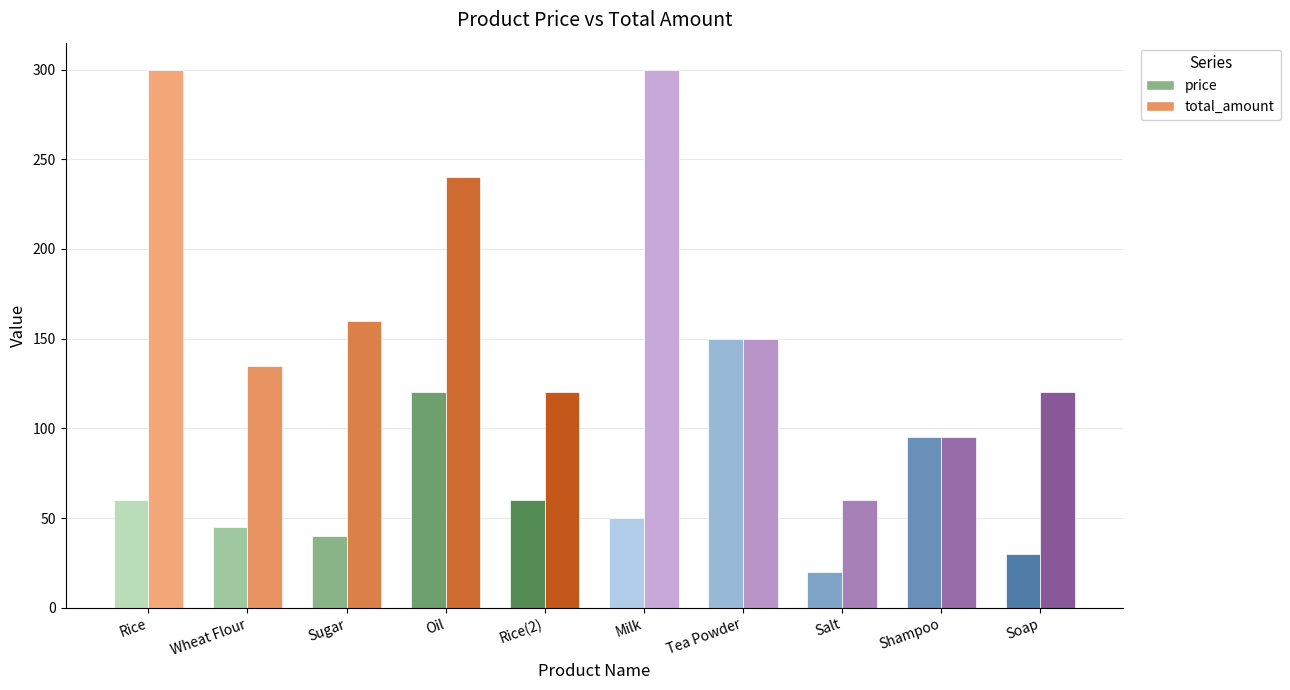

Is the value of price at Oil greater than the value of total_amount at Rice(2)?

No